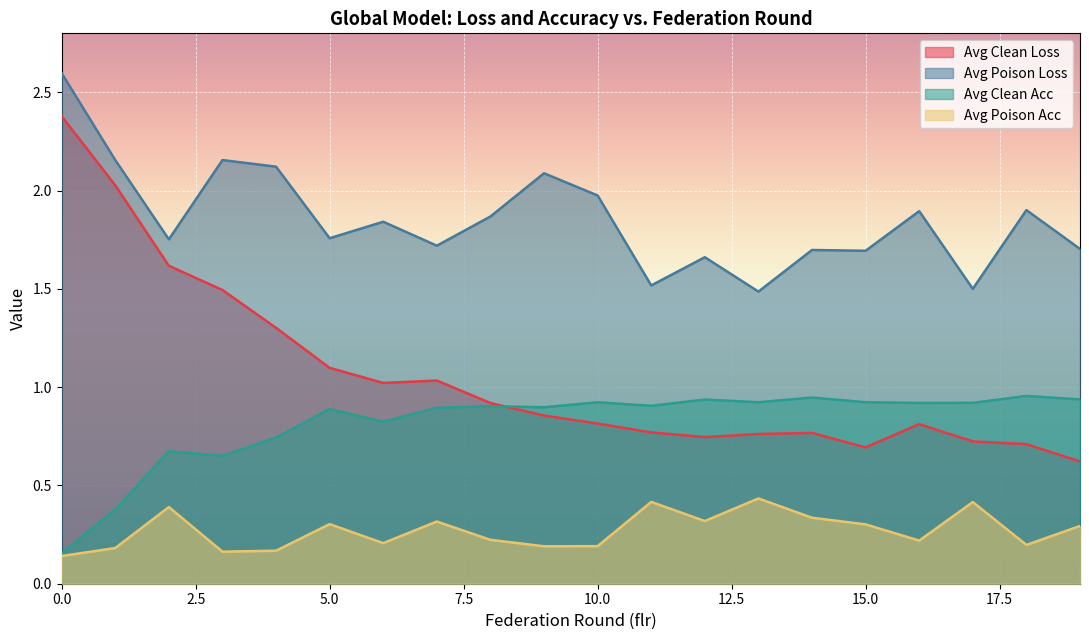

Is the value of avg_clean_loss at 2 greater than the value of avg_poison_loss at 7?

No